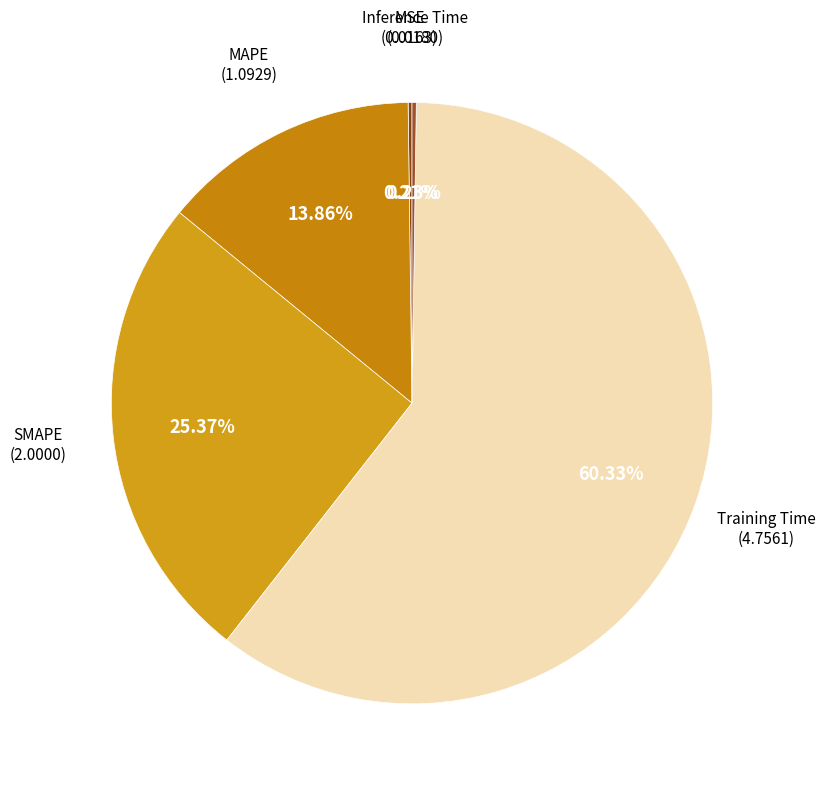

What is the total percentage of SMAPE and MAPE?

39.2%